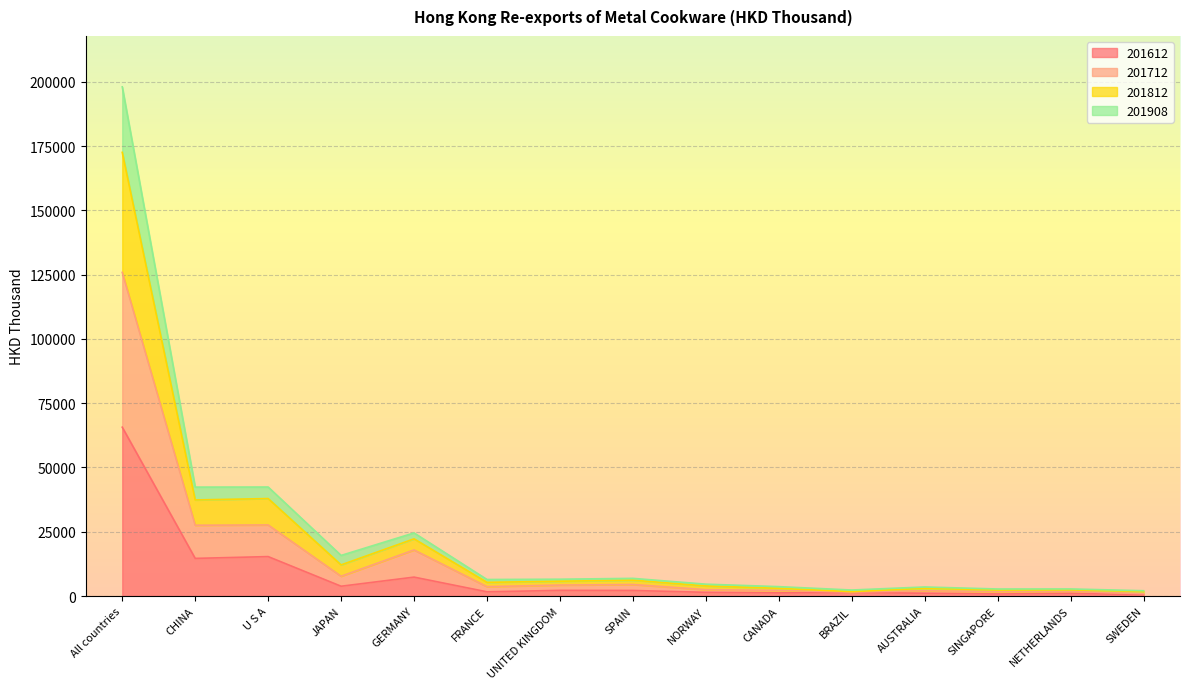

At which category is the sum across all series the highest?

All countries